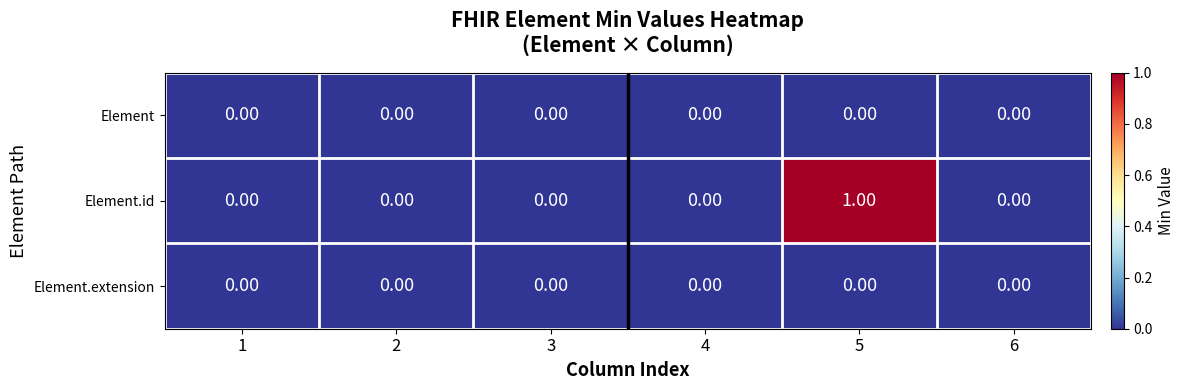

At which category is the sum across all series the highest?

5